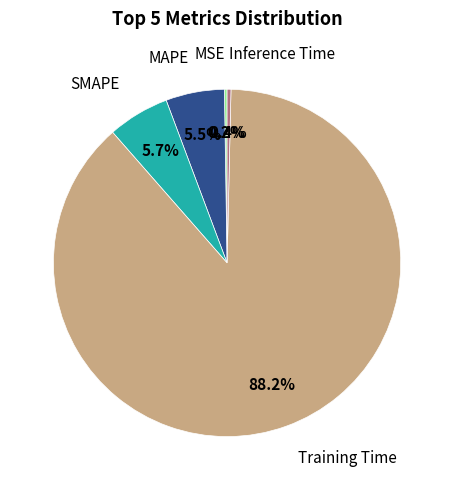

Does any single category account for the majority?

Yes